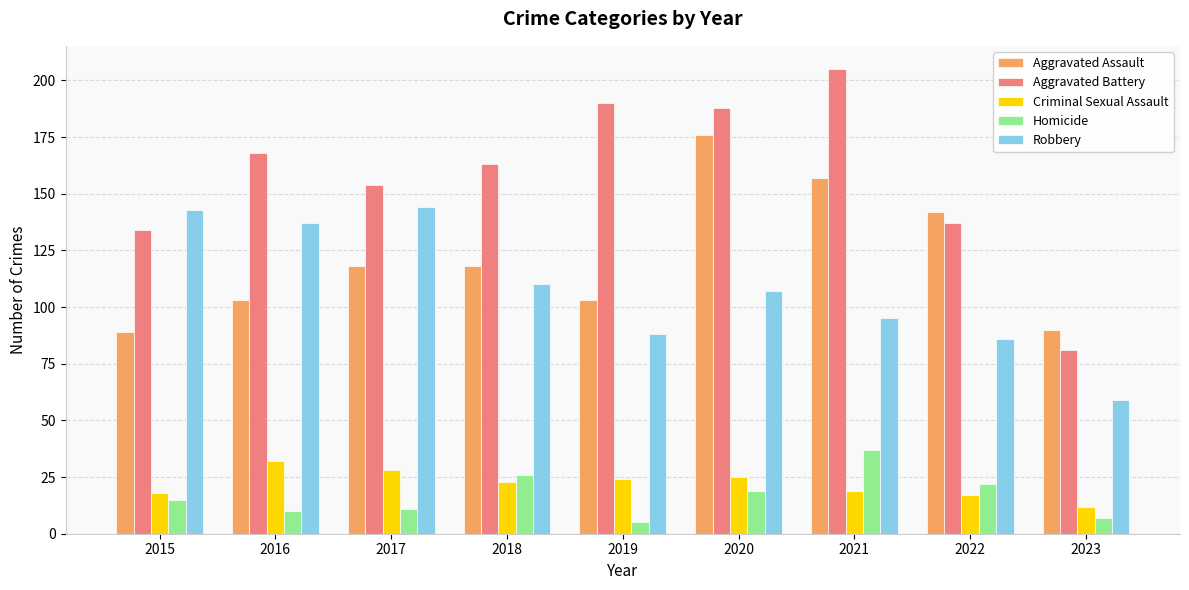

Does the chart contain stacked bars?

No